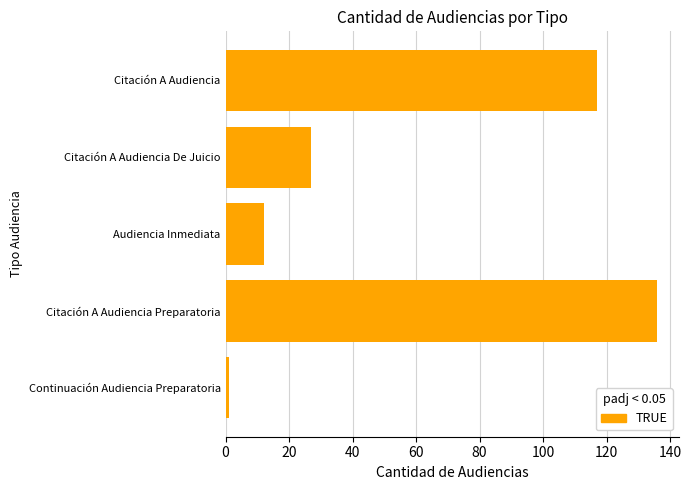

What is the difference between the maximum and second lowest values?

124